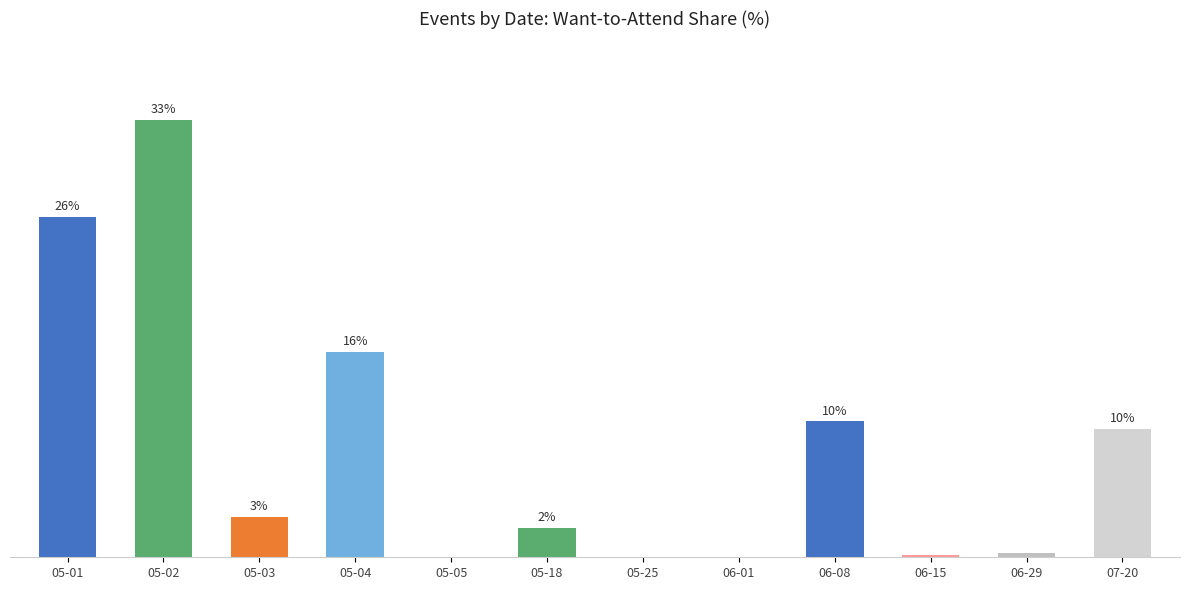

What value does the data have at 05-04?

15.5